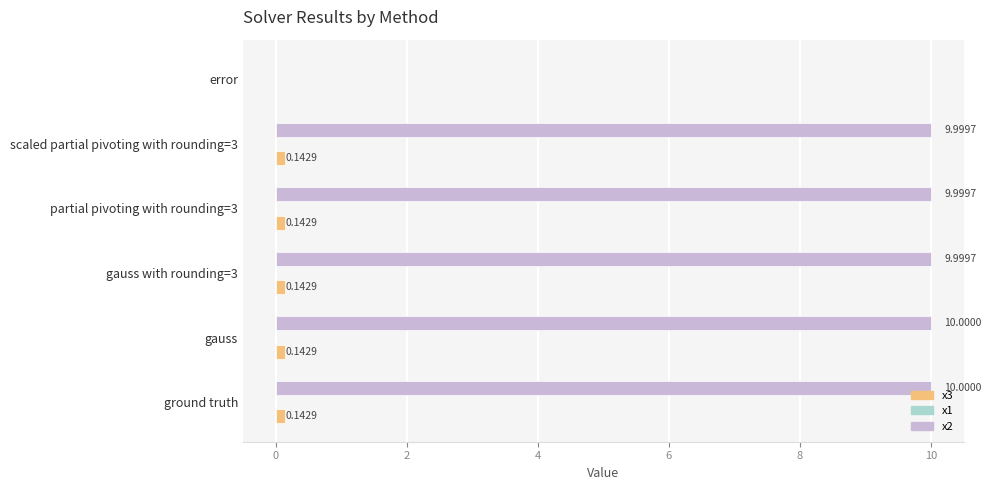

Which series has the largest total across all categories?

x2